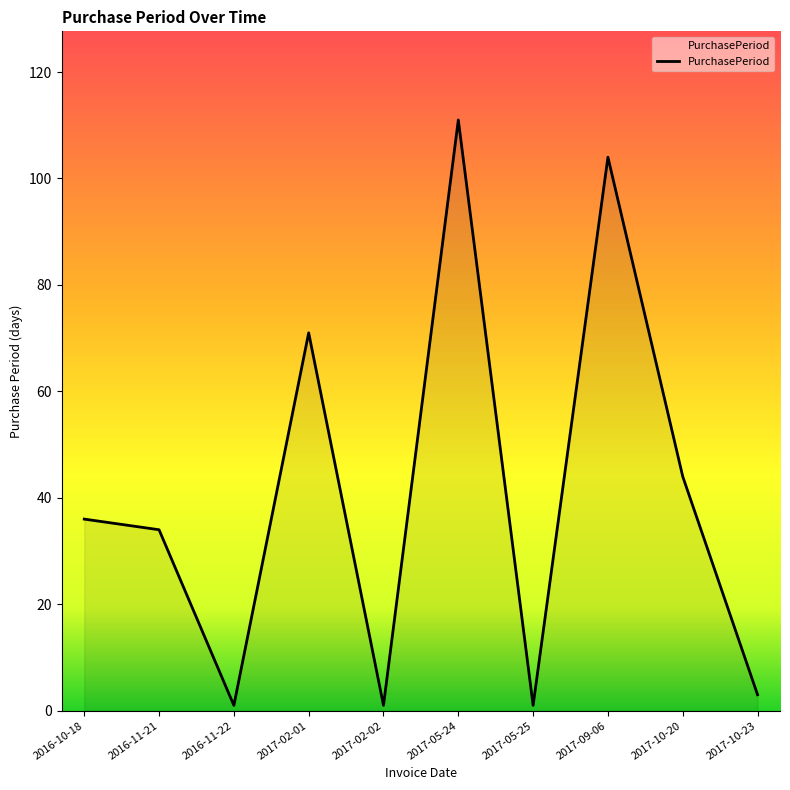

What position from the right is 2017-02-01?

7